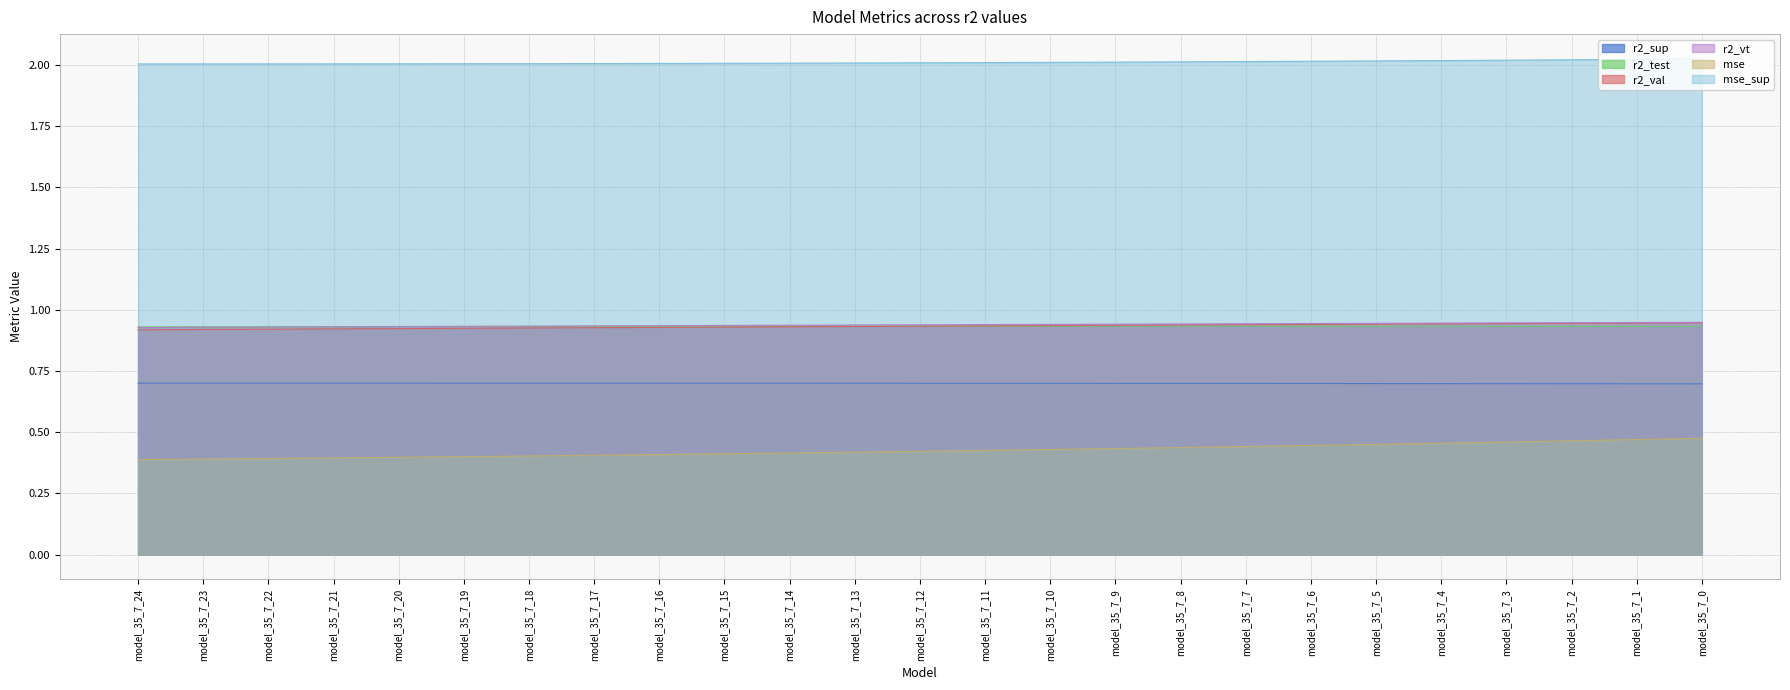

At which label is r2_sup closest to 0?

model_35_7_0